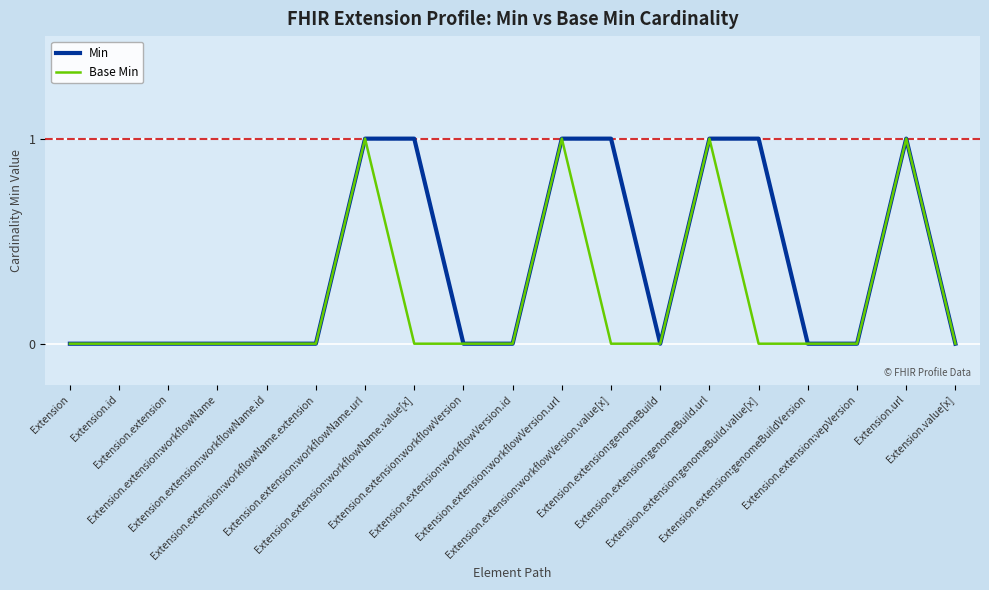

Rank the series by their average value, from lowest to highest.

Base Min, Min